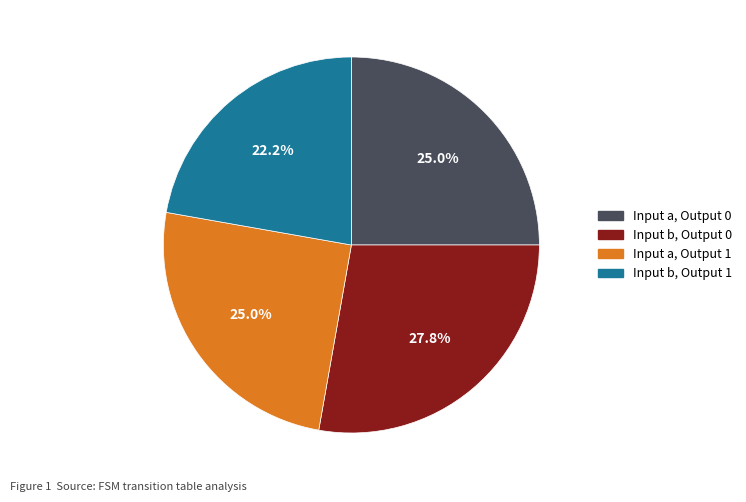

Combined, what portion of the pie is Input a, Output 1 and Input a, Output 0?

50.0%